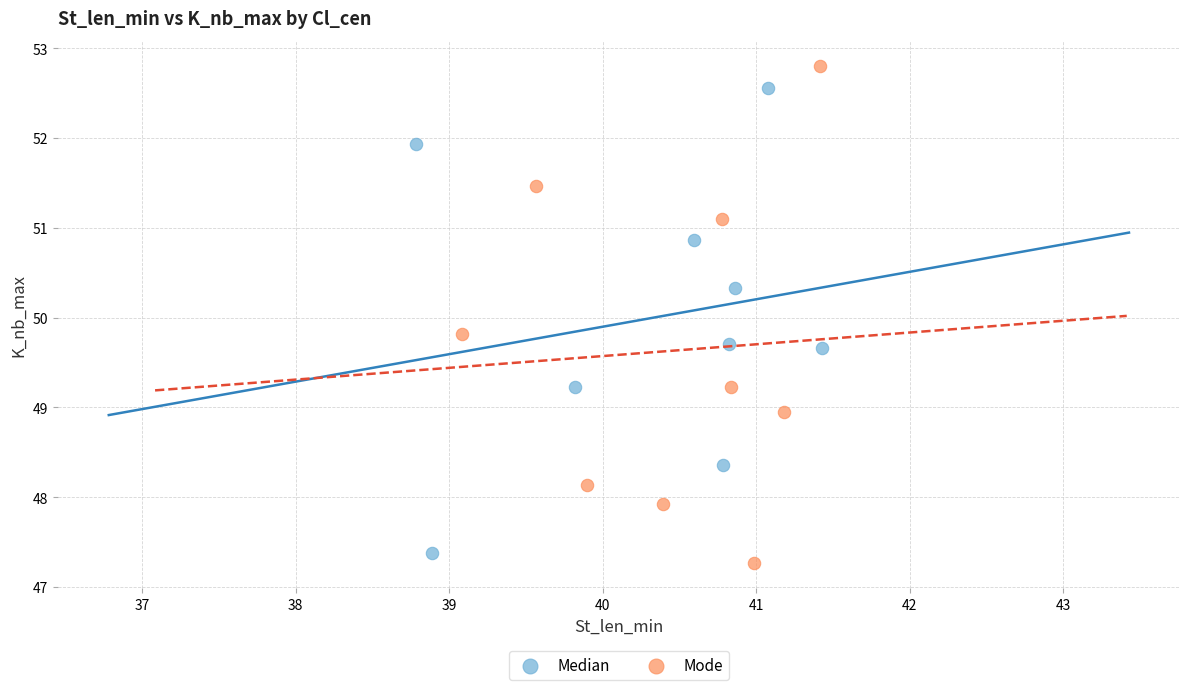

Which series reaches the maximum Y coordinate?

Mode